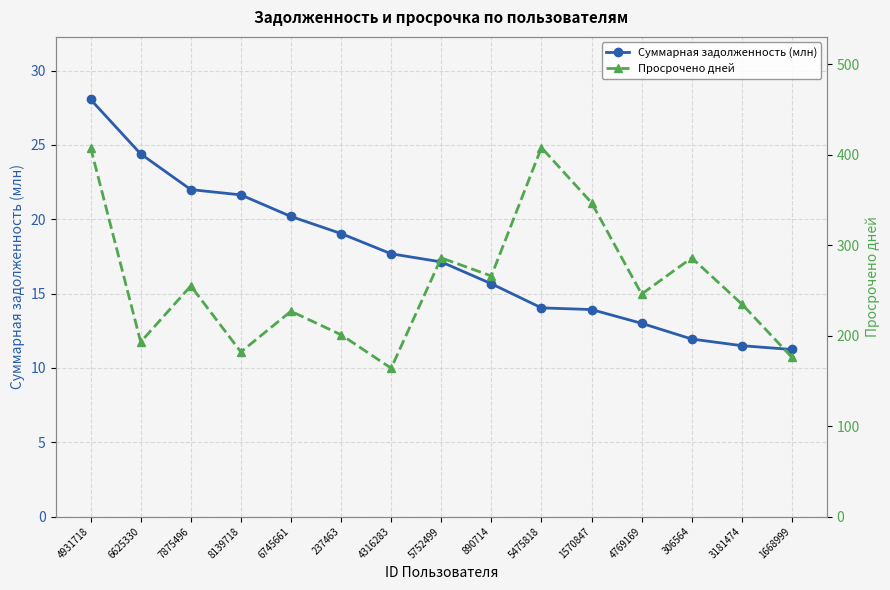

True or false: Просрочено дней and Суммарная задолженность (млн) intersect in this chart.

False